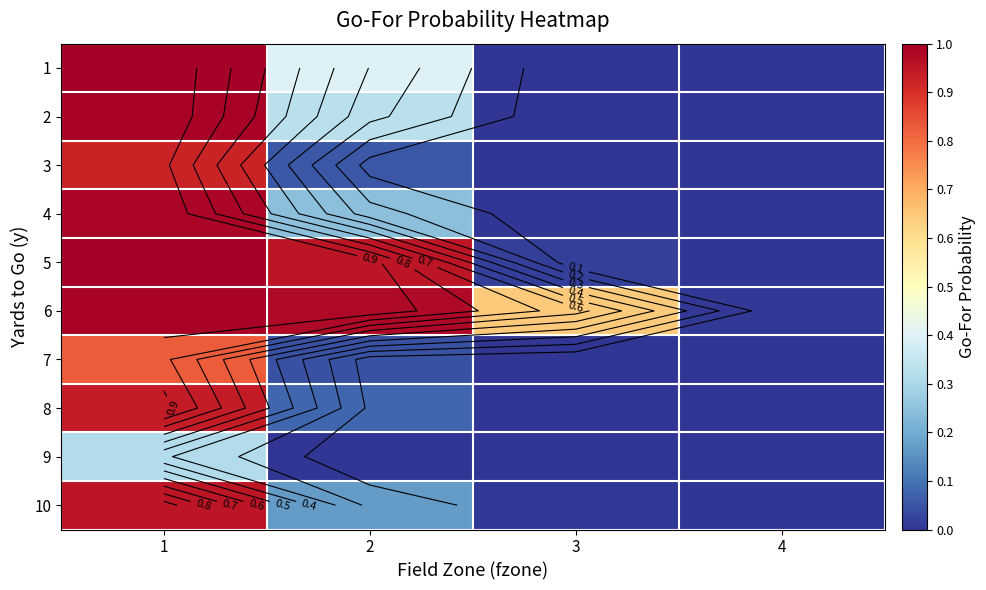

What is the sum of the 3 values at 2 and 3?

0.1